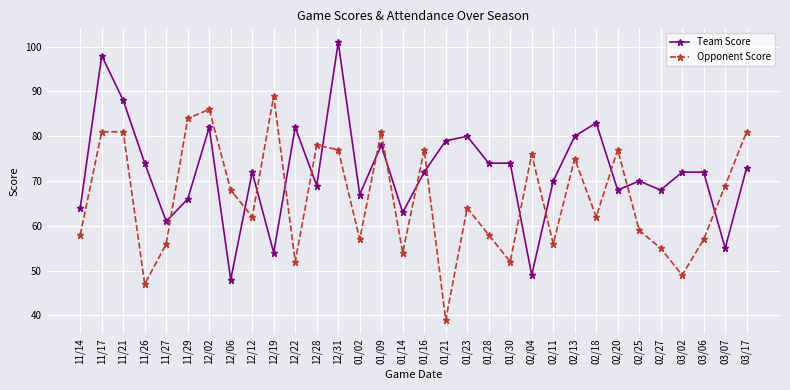

Which series has the largest range (max minus min)?

Team Score